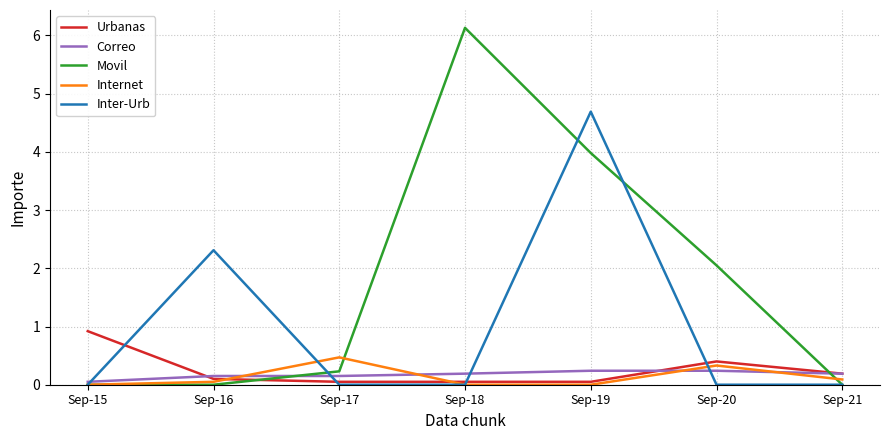

Which series has the largest range (max minus min)?

Movil